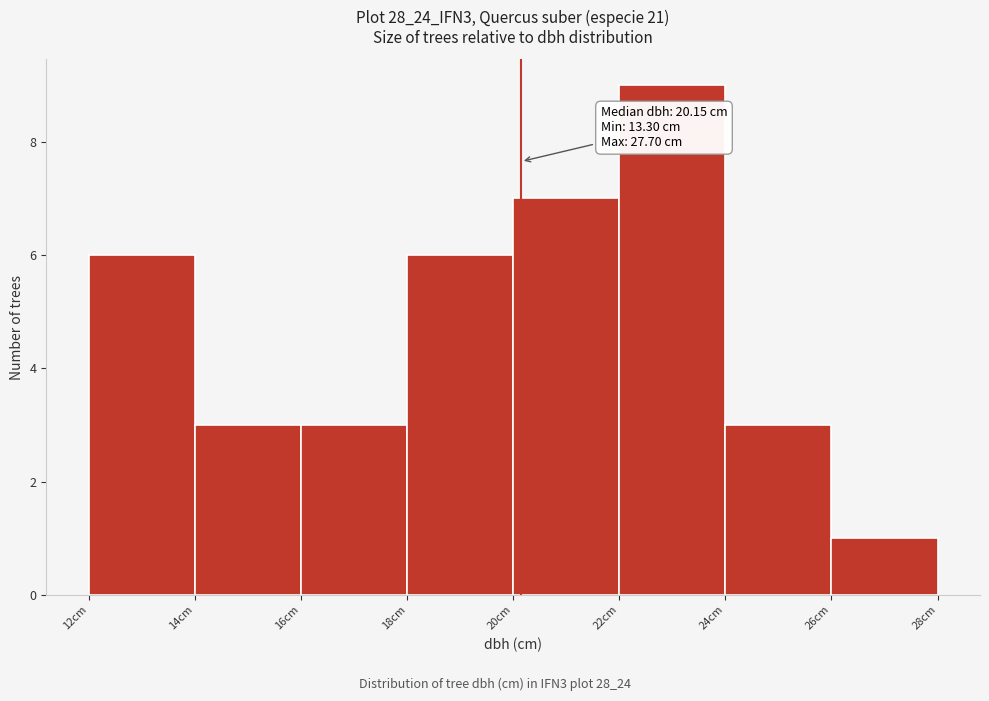

Which range on the x-axis has the tallest bar?

22 to 24